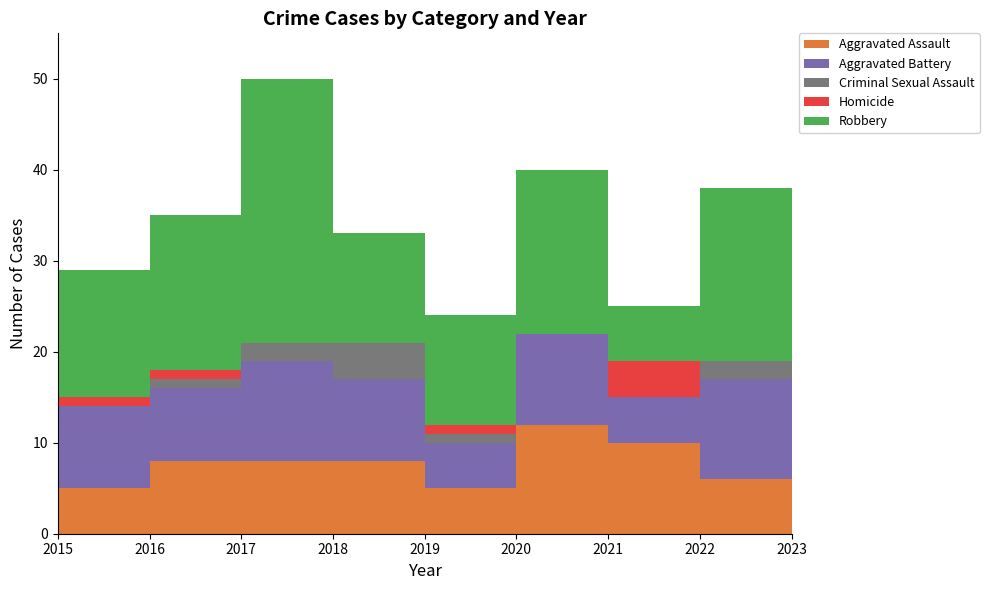

Reading left to right, what are all the values shown in this chart?

Aggravated Assault: 5	8	8	8	5	12	10	6	12
Aggravated Battery: 9	8	11	9	5	10	5	11	5
Criminal Sexual Assault: 0	1	2	4	1	0	0	2	0
Homicide: 1	1	0	0	1	0	4	0	0
Robbery: 14	17	29	12	12	18	6	19	19